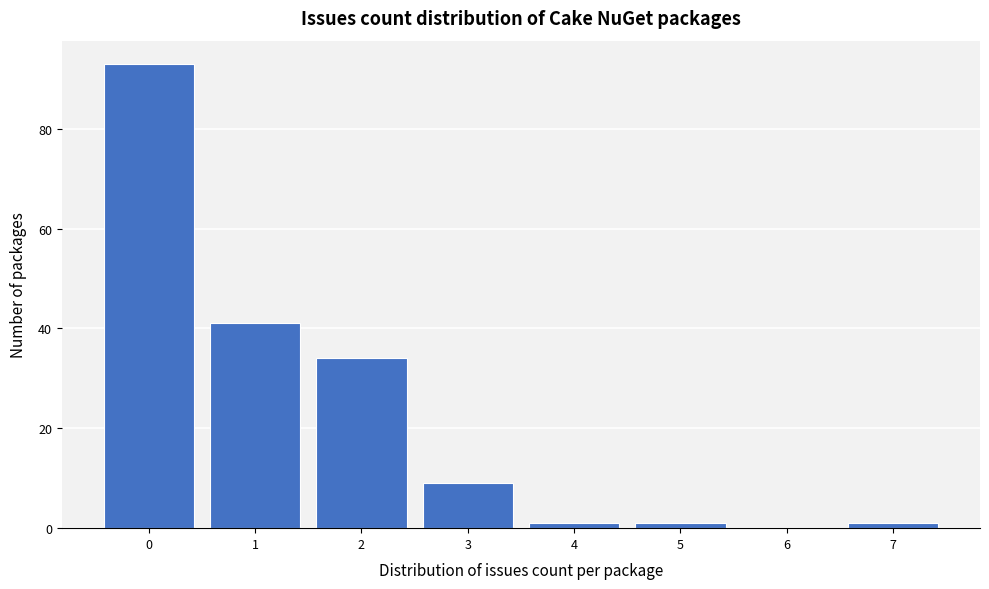

Reading left to right, list every bar in this chart as the range it spans on the x-axis followed by its height. The values are not printed on the chart, so give them approximately, as read against the axis.

-0.5 to 0.5: 94
0.5 to 1.5: 42
1.5 to 2.5: 34
2.5 to 3.5: 10
3.5 to 4.5: under 2
4.5 to 5.5: under 2
5.5 to 6.5: 0
6.5 to 7.5: under 2